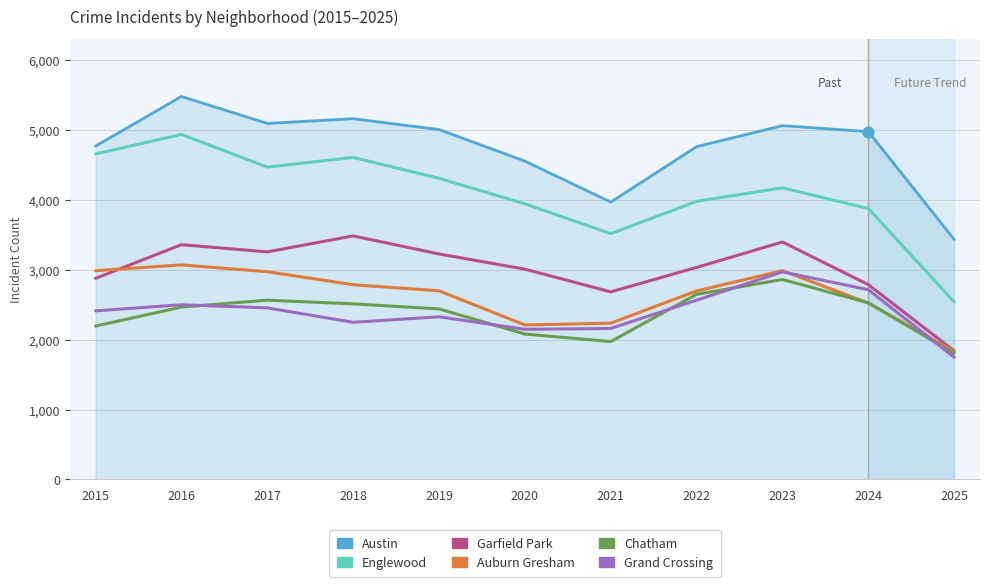

What is the total value across all series at 2025?

13195